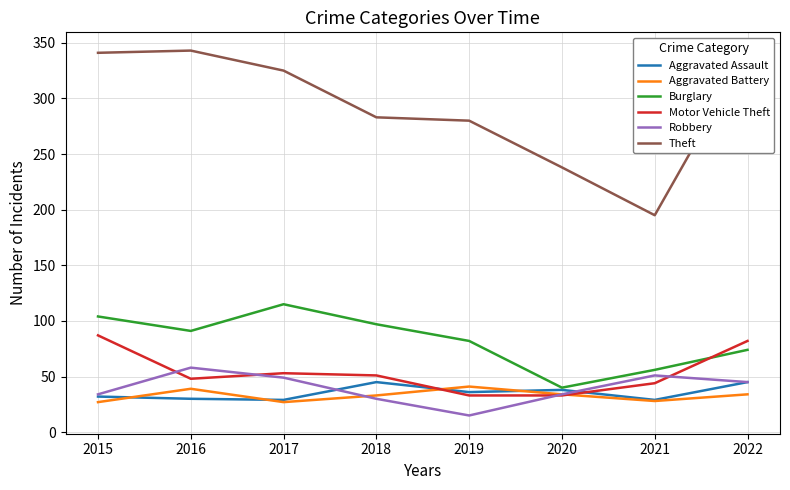

Which series has the largest total across all categories?

Theft